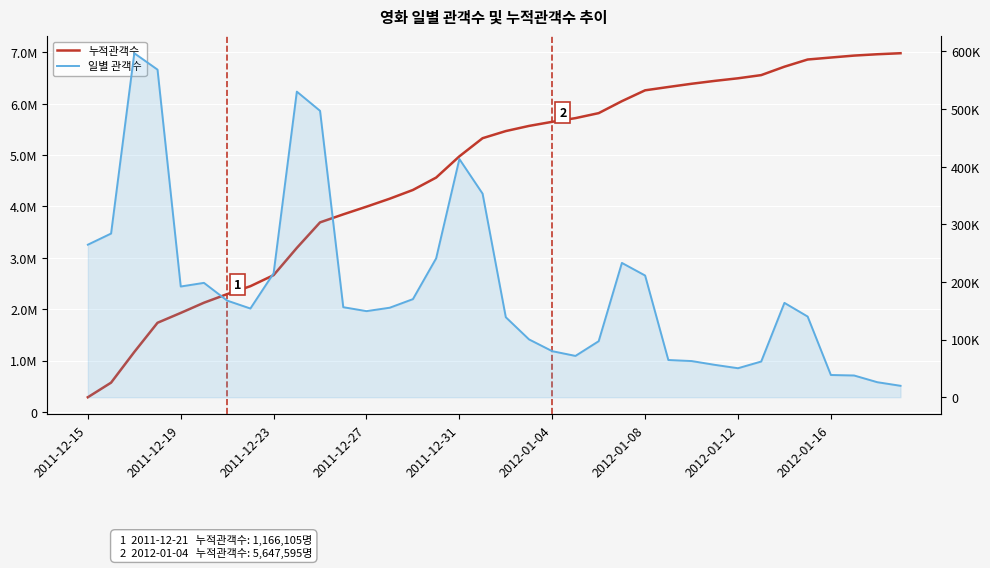

What is the value of the 일별 관객수 point at the 4th from the left?

568508